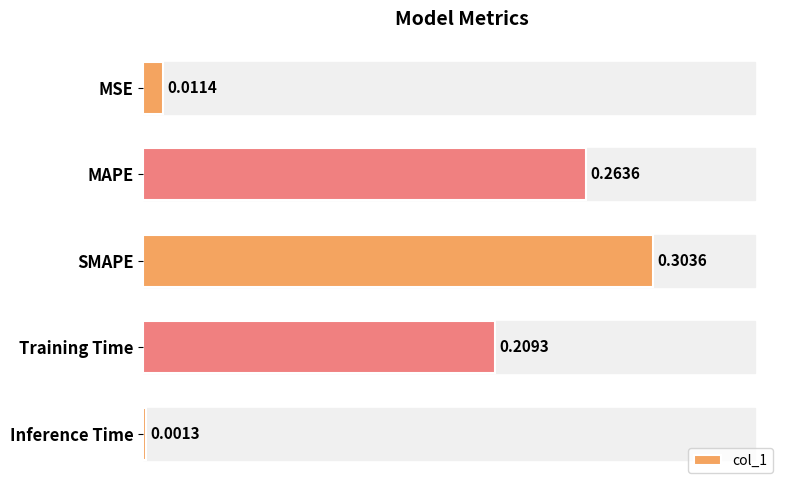

What is the value of the 4th bar from the left?

0.2